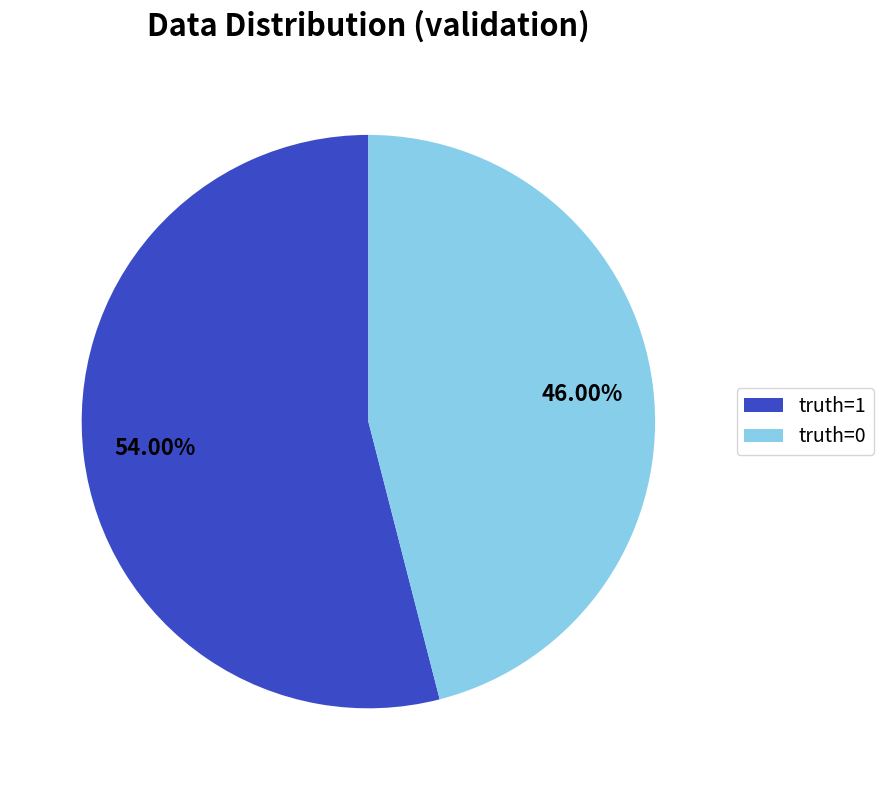

Rank the categories by value from lowest to highest.

truth=0, truth=1